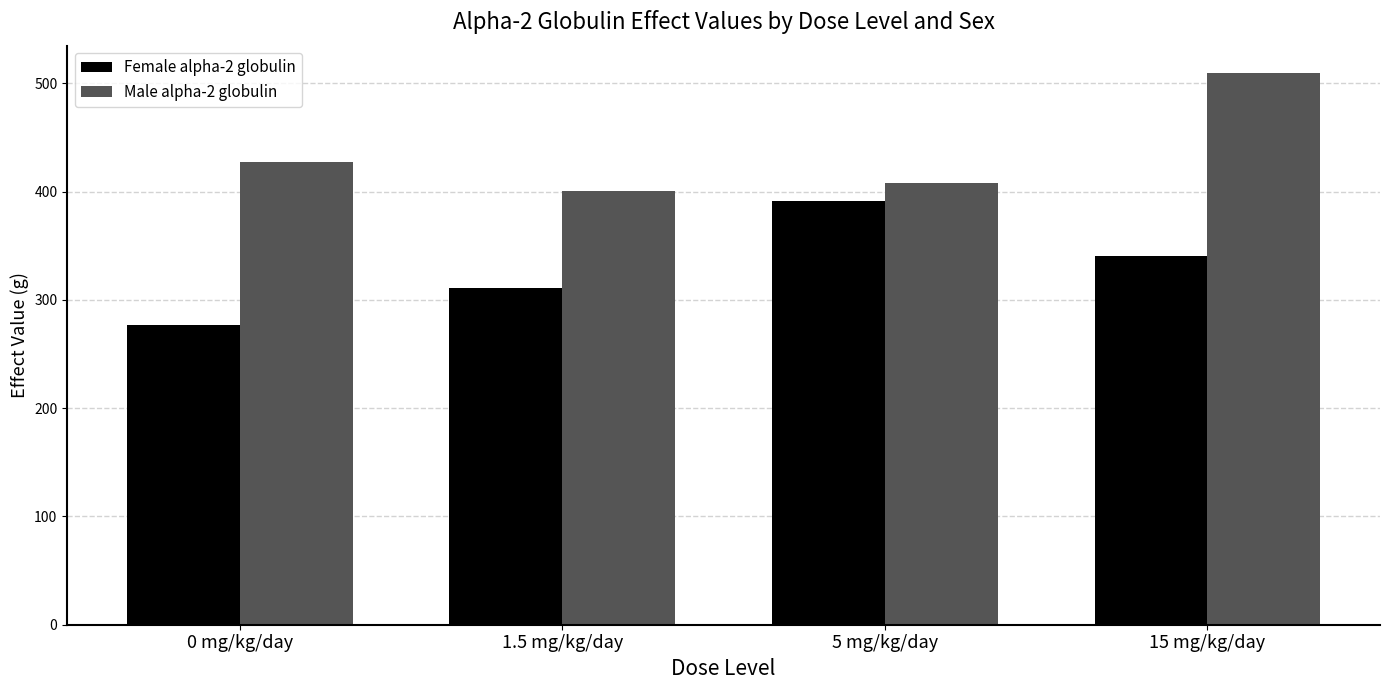

List the series in order of their peak value, lowest first.

Female alpha-2 globulin, Male alpha-2 globulin